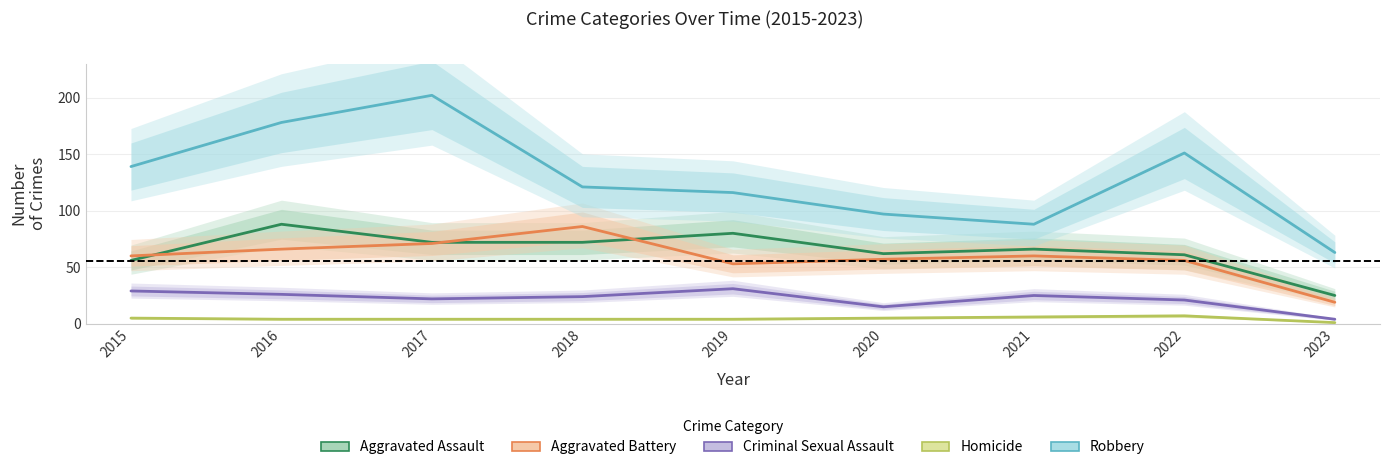

In Robbery, how many points are higher than both neighbors (excluding endpoints)?

2